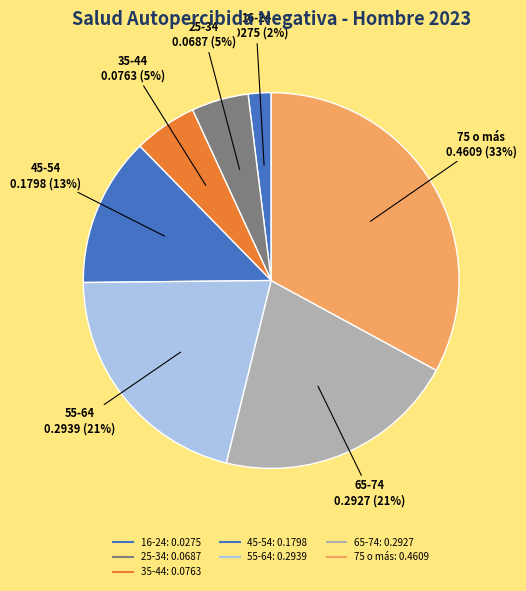

What percentage is the 55-64 slice, to the nearest percent?

21%